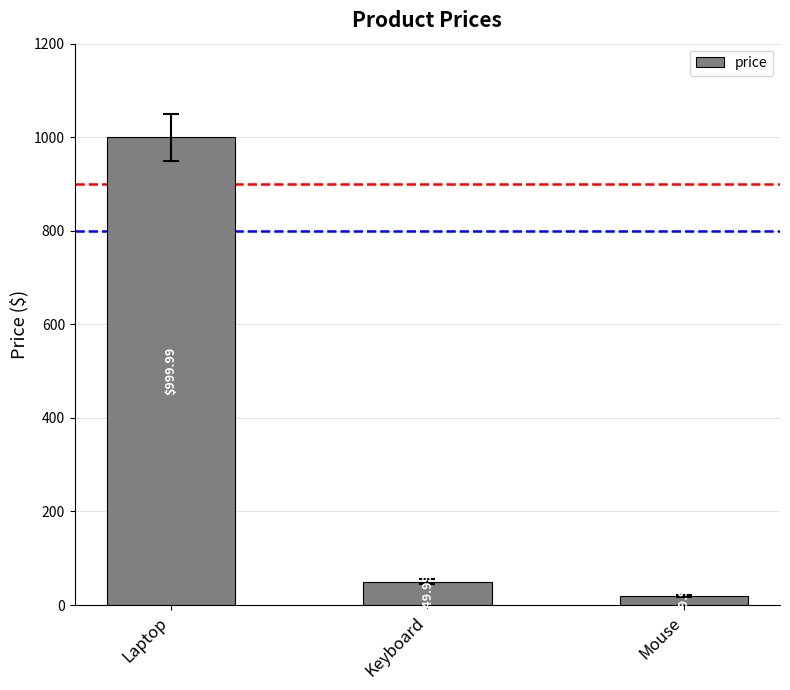

Reading left to right, what are all the values shown in this chart?

1000.0	50.0	20.0